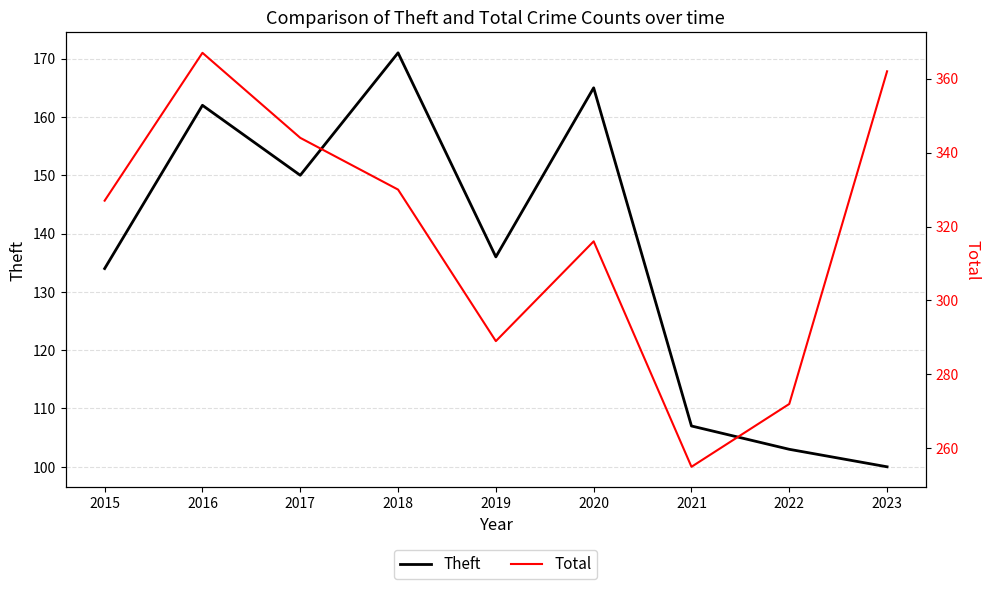

Is this an area chart (filled region under the line)?

No